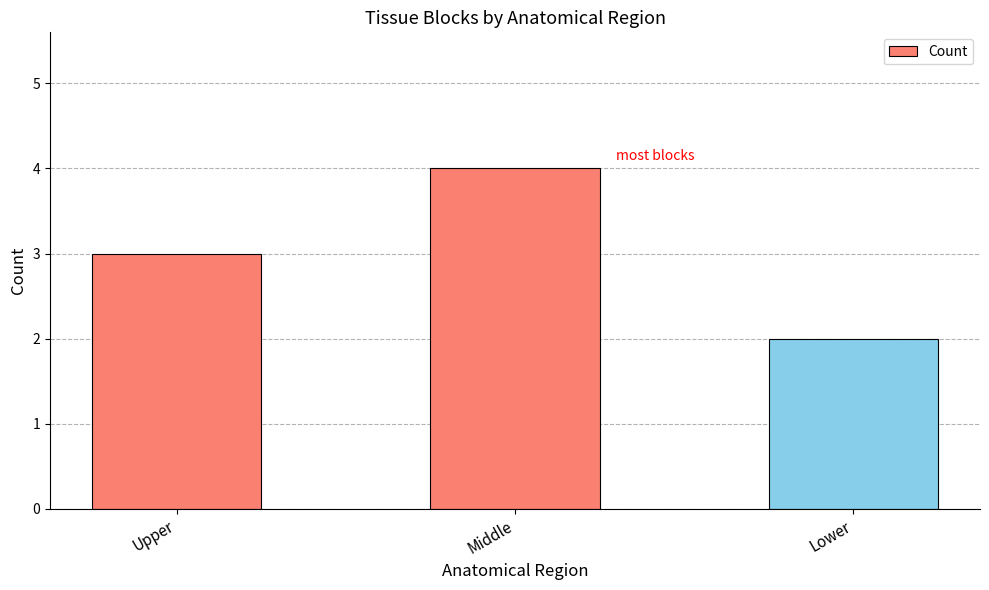

The value at Upper is 4. True or false?

False